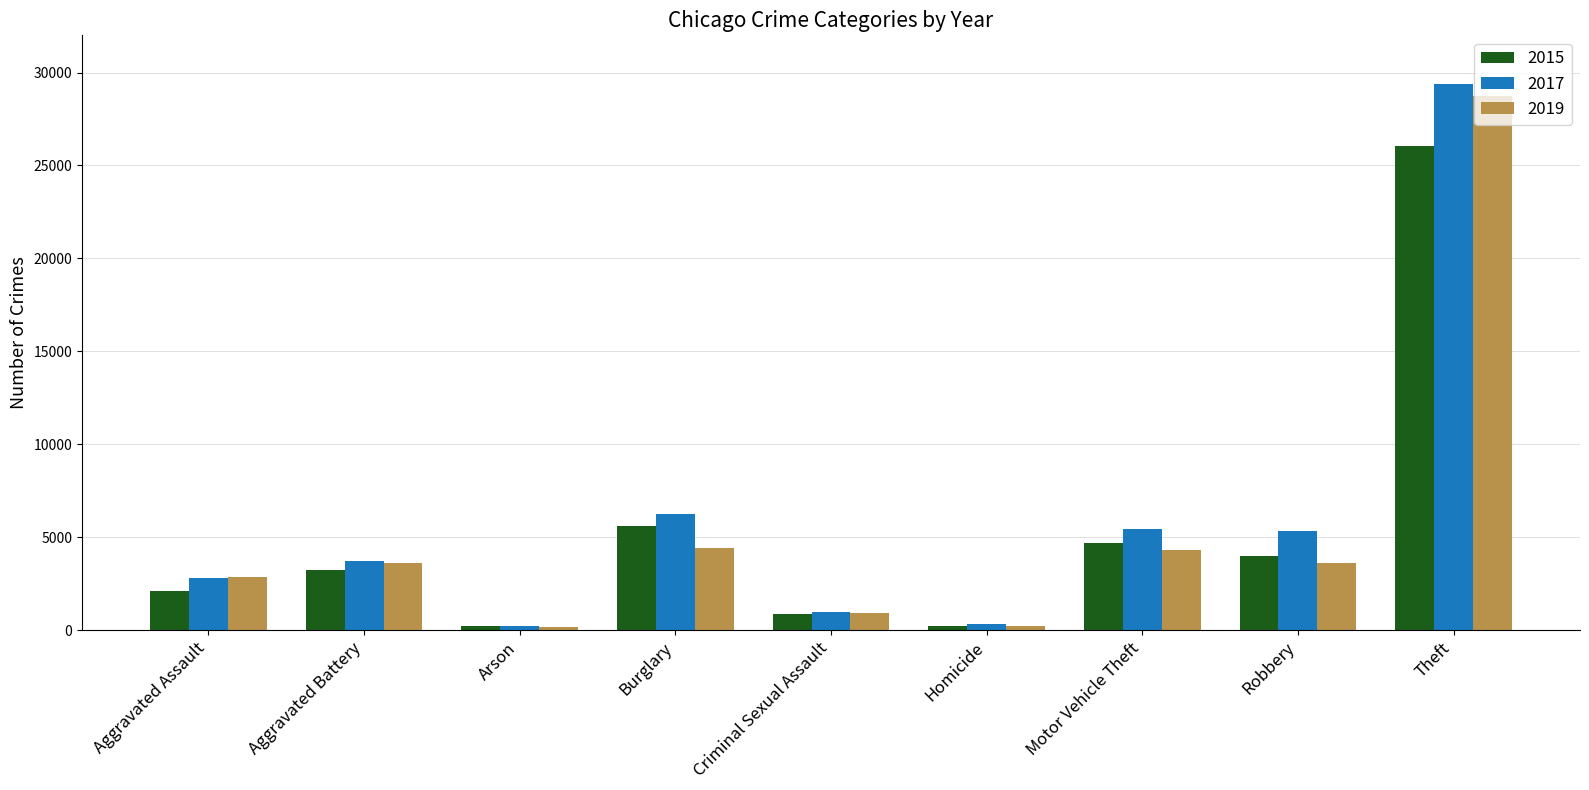

What is the difference between the maximum and minimum values in the 2019 series?

28568